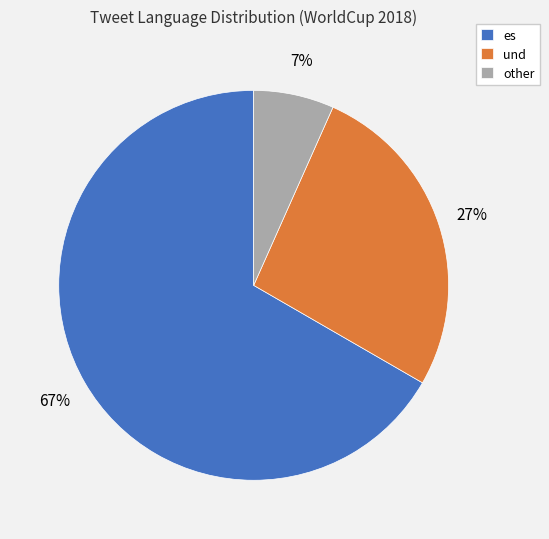

To the nearest percent, what is the difference between the es and und slice percentages?

40%